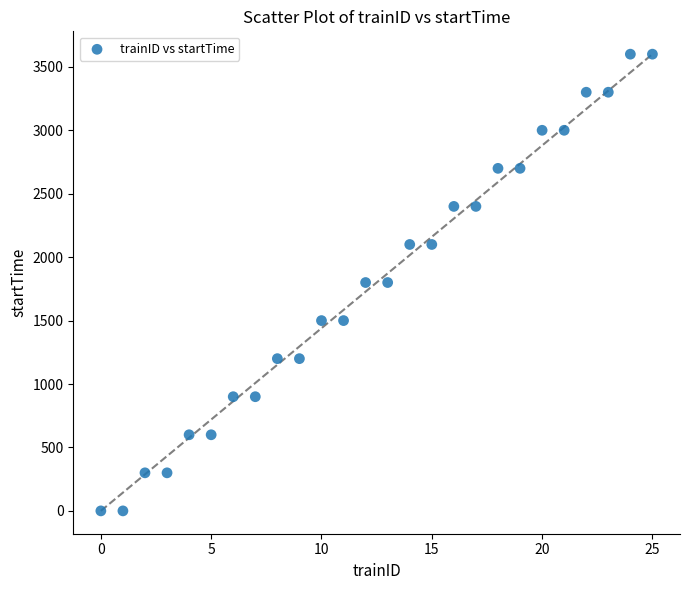

What is the range of Y values (max minus min)?

3600